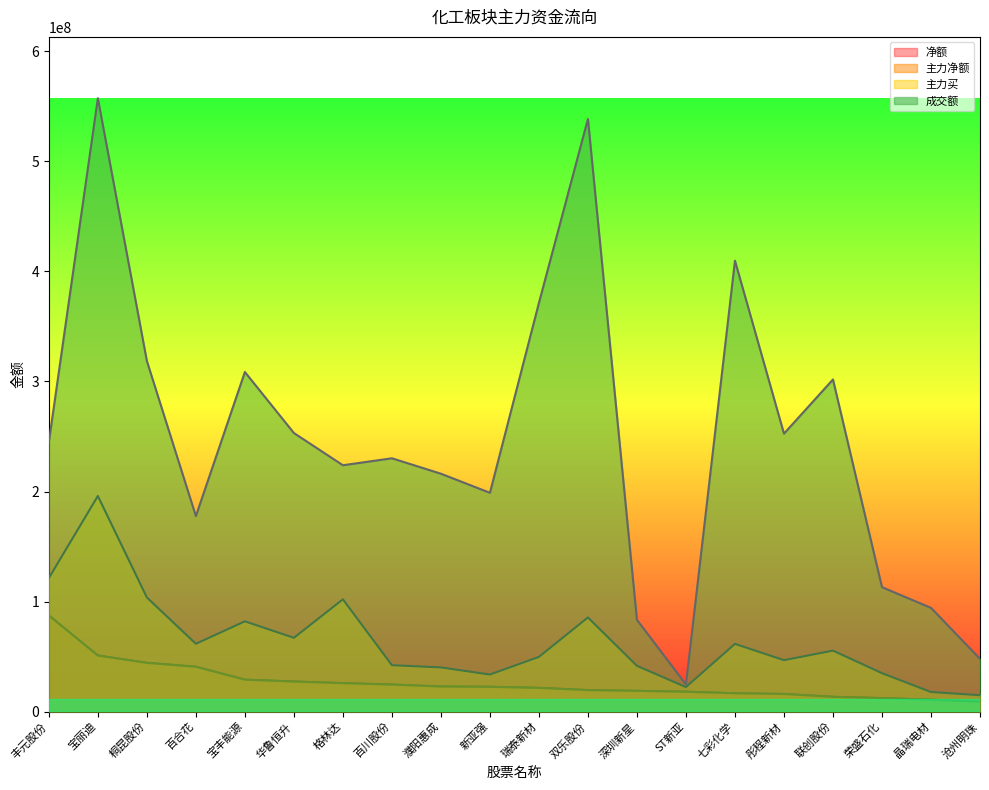

What is the average value of the 净额 series?

26551751